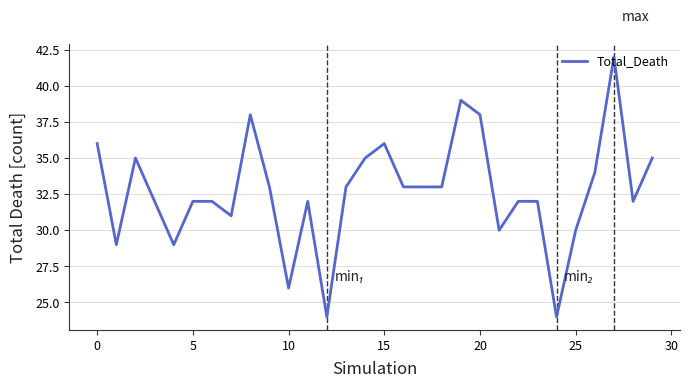

What is the difference between the maximum and minimum values?

18